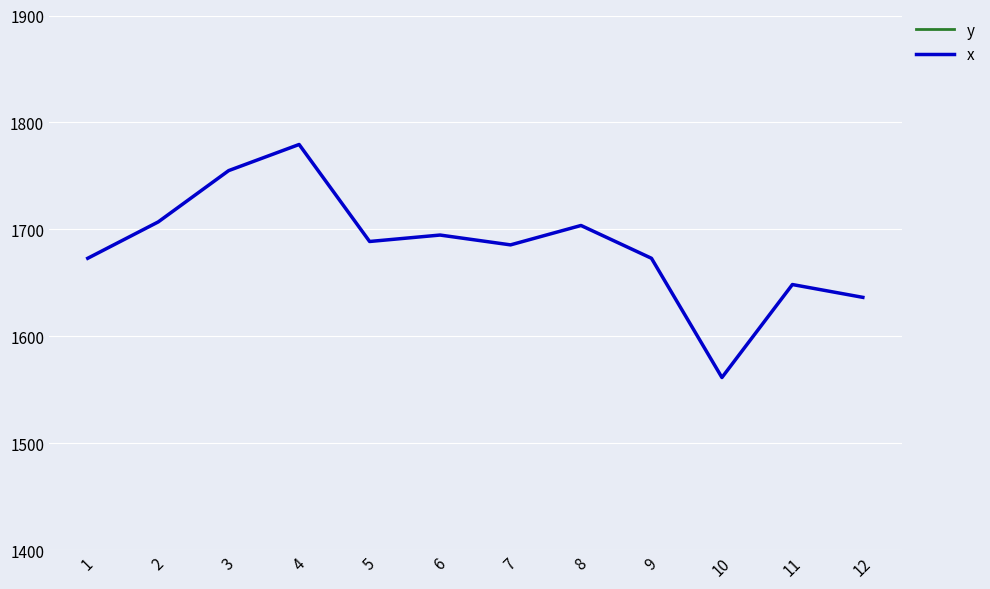

What is the value of the y point at the 3rd from the left?

913.7